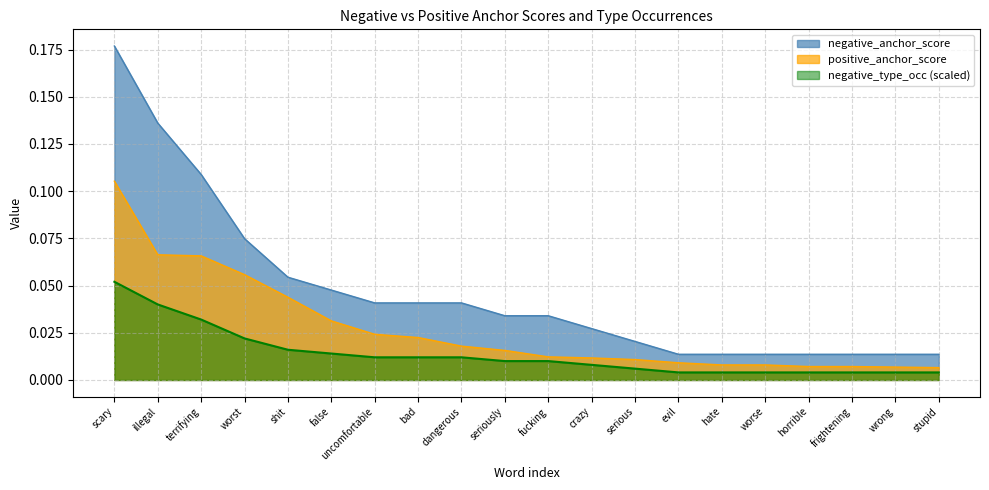

Is the value of negative_anchor_score at worse greater than the value of positive_anchor_score at horrible?

Yes